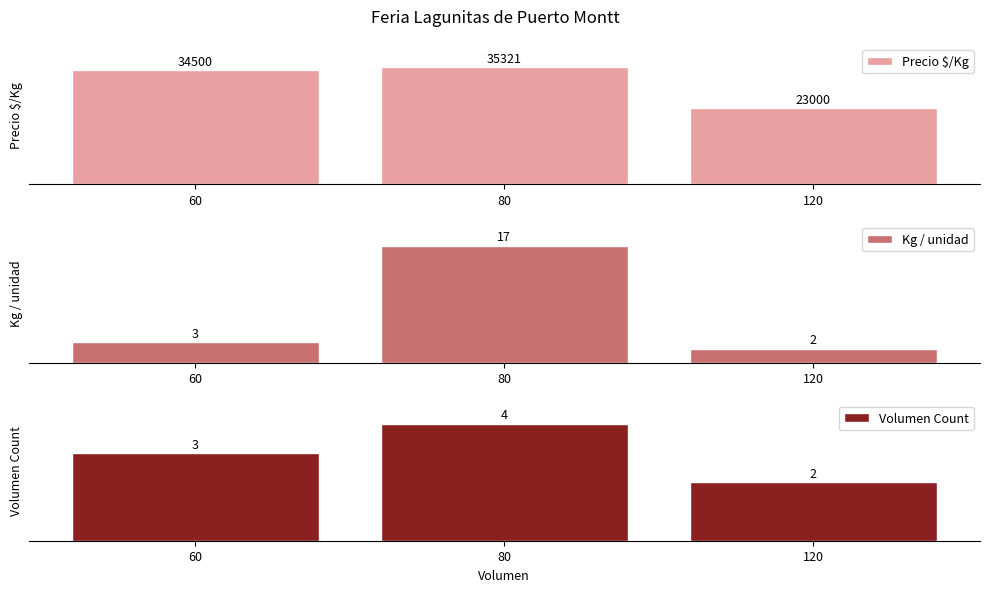

Reading left to right, what are all the values shown in this chart?

Precio $/Kg: 60=34500	80=35321	120=23000
Kg / unidad: 60=3	80=17	120=2
Volumen Count: 60=3	80=4	120=2